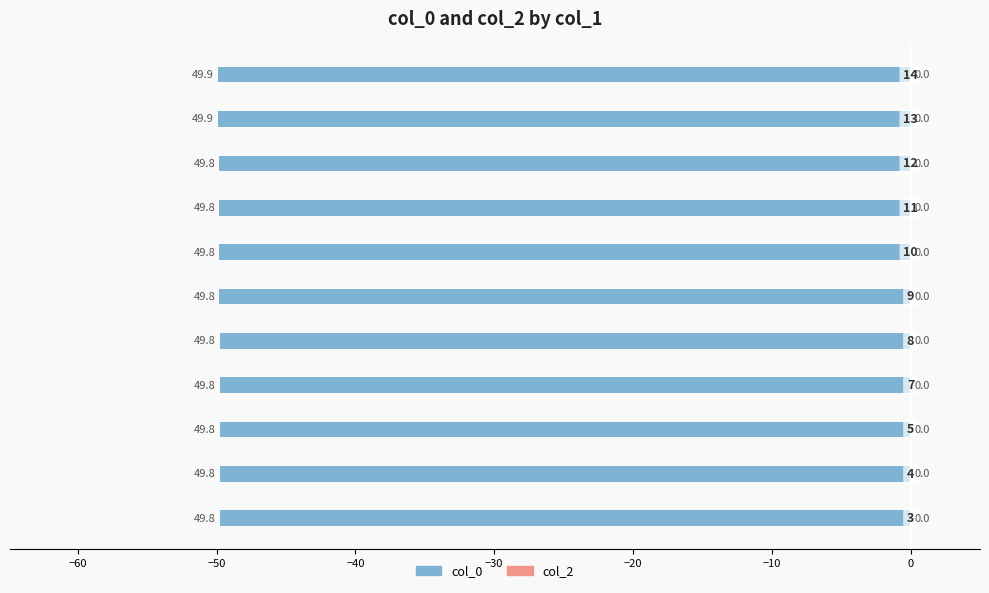

Are the bars horizontal?

Yes